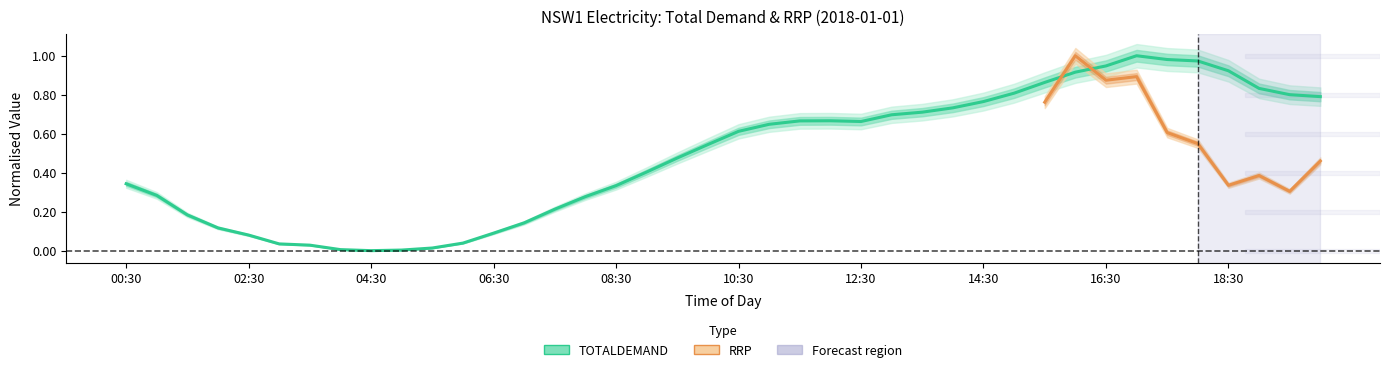

Where is the first local maximum?

12:00